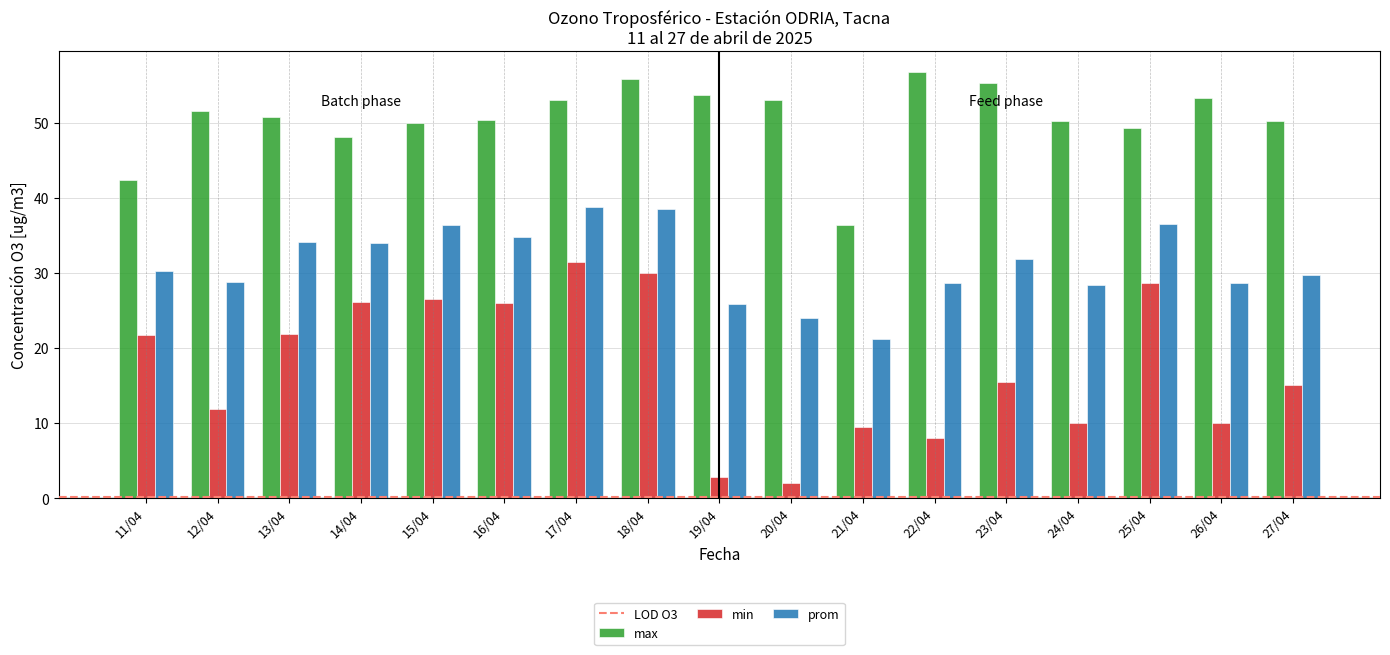

How many data points does each series have?

17